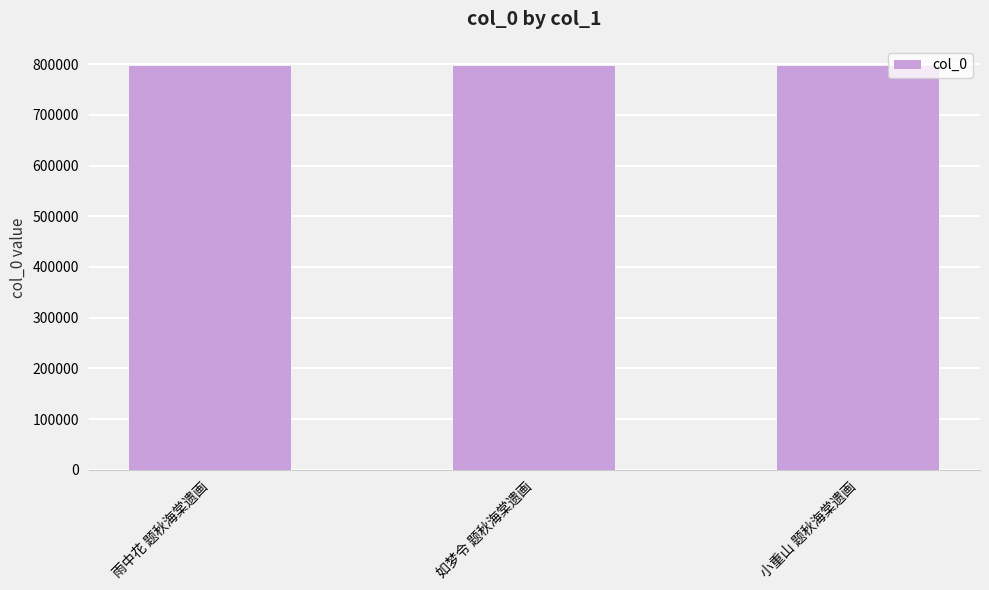

What is the label of the 3rd bar from the left?

小重山 题秋海棠遗画